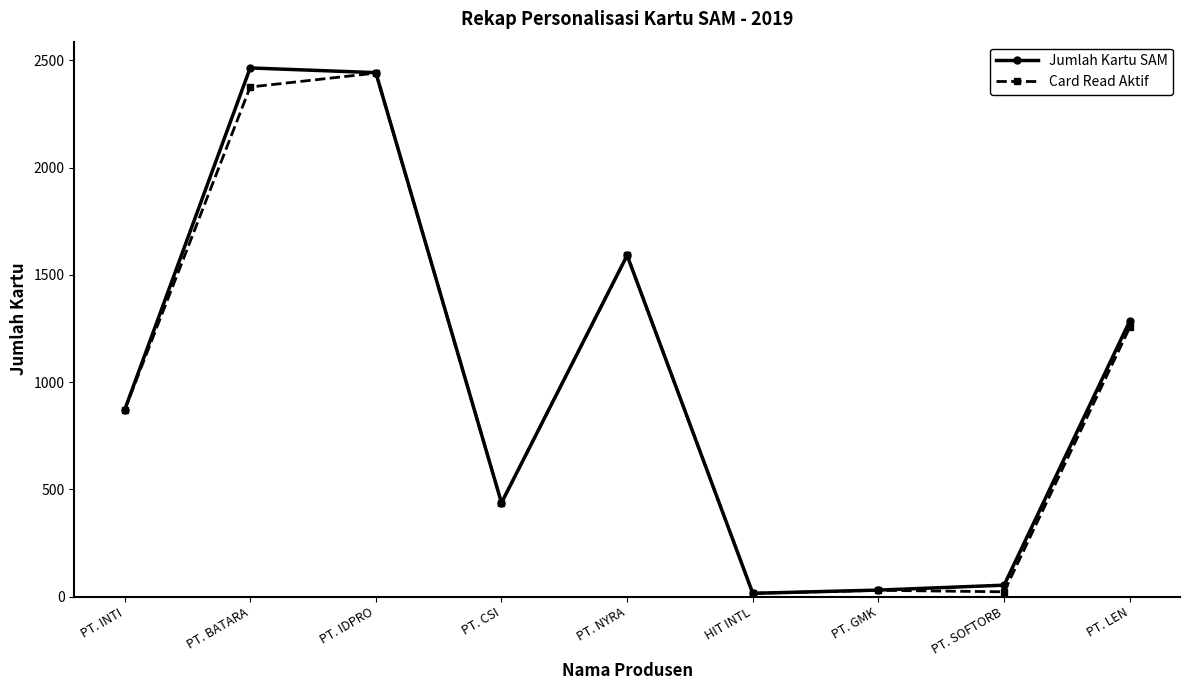

At which category does Card Read Aktif reach its first local peak?

PT. IDPRO